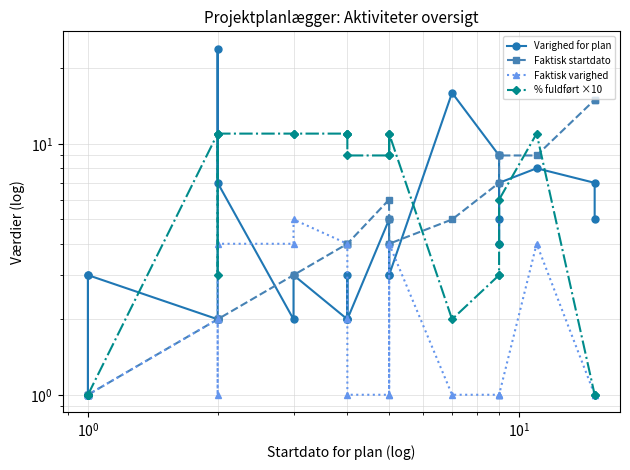

In Varighed for plan, how many points are lower than both neighbors (excluding endpoints)?

5